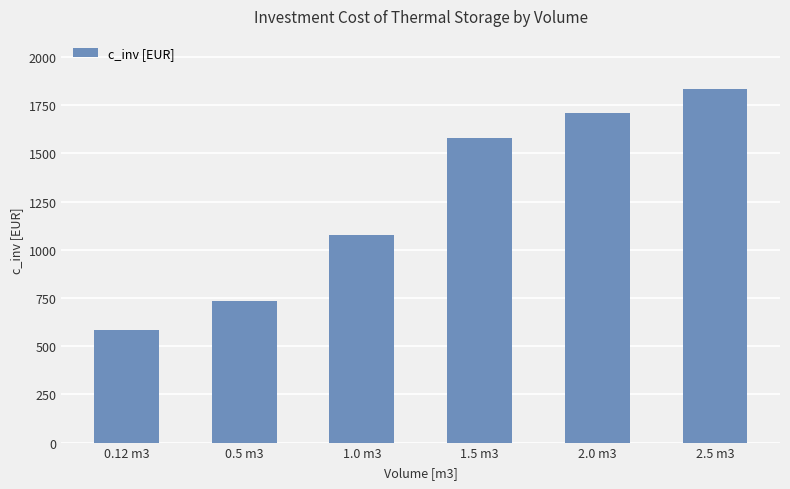

Which label corresponds to the largest value in the chart?

2.5 m3